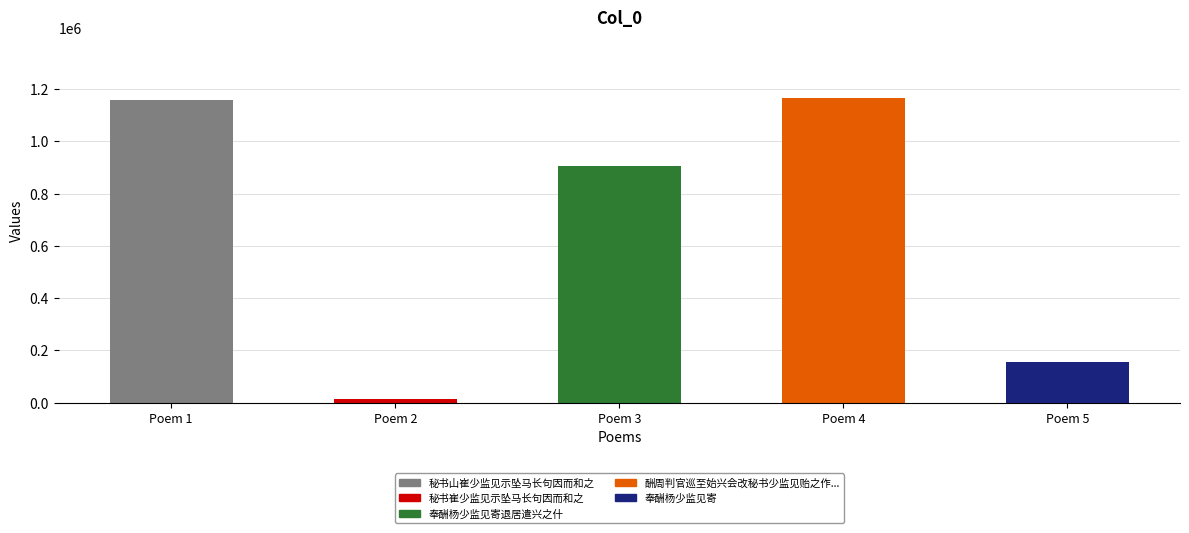

What is the change in value from 奉酬杨少监见寄退居遣兴之什 to 奉酬杨少监见寄?

-749204